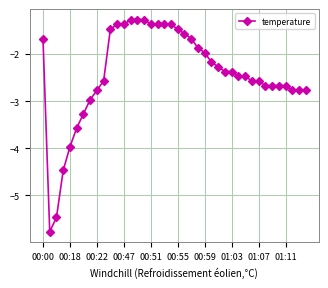

What is the value of the 13th point from the left?

-1.4